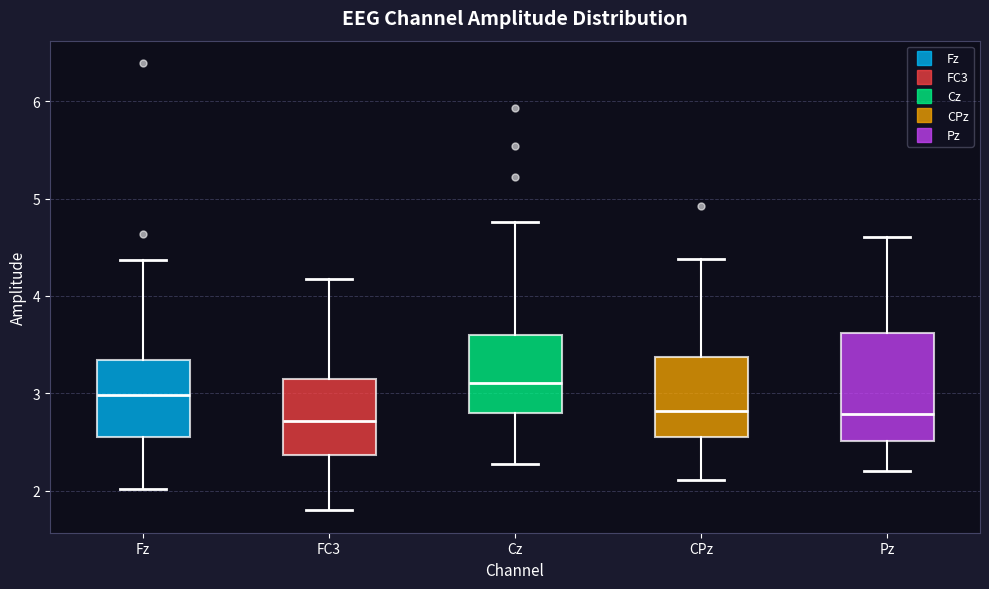

Reading left to right, read every box against the y-axis: the position of its median line, the range the box covers, and the ends of its whiskers. The values are not printed on the chart, so give them approximately, as read against the axis.

Fz: median 3.0, box 2.5 to 3.3, whiskers 2.0 to 4.4
FC3: median 2.7, box 2.4 to 3.1, whiskers 1.8 to 4.2
Cz: median 3.1, box 2.8 to 3.6, whiskers 2.3 to 4.8
CPz: median 2.8, box 2.6 to 3.4, whiskers 2.1 to 4.4
Pz: median 2.8, box 2.5 to 3.6, whiskers 2.2 to 4.6